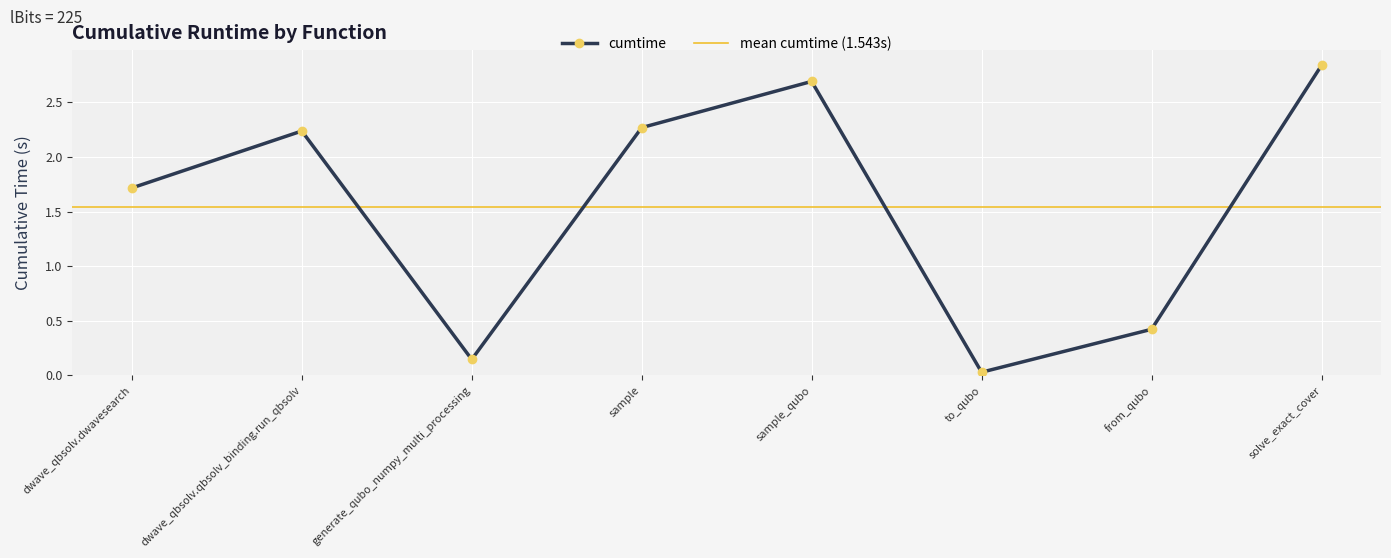

How many points are higher than both their immediate neighbors (excluding endpoints)?

2